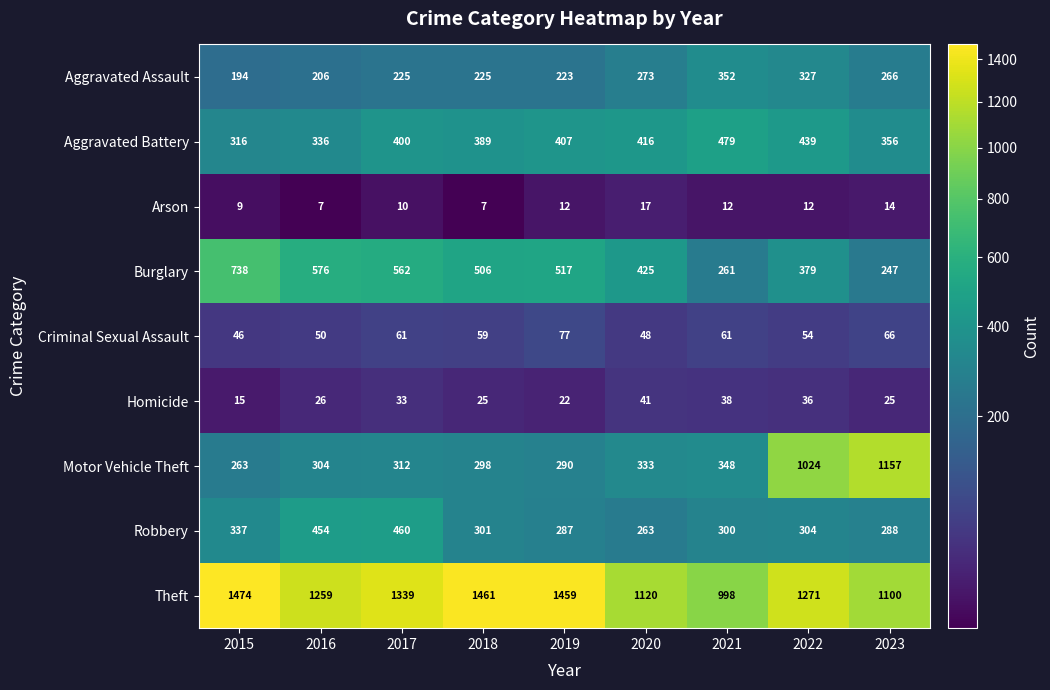

Which category has the highest value across all series?

2015